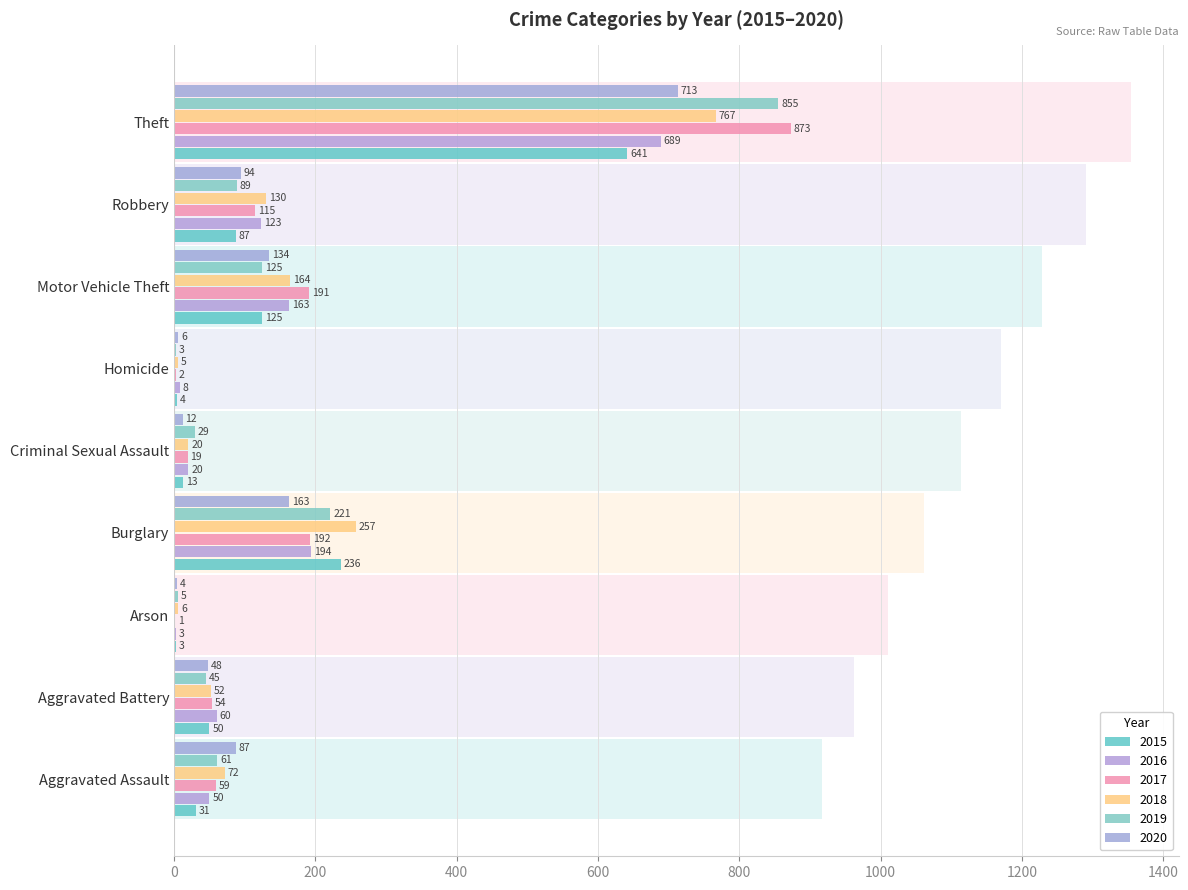

Reading left to right, what are all the values shown in this chart?

2015: Aggravated Assault=31	Aggravated Battery=50	Arson=3	Burglary=236	Criminal Sexual Assault=13	Homicide=4	Motor Vehicle Theft=125	Robbery=87	Theft=641
2016: Aggravated Assault=50	Aggravated Battery=60	Arson=3	Burglary=194	Criminal Sexual Assault=20	Homicide=8	Motor Vehicle Theft=163	Robbery=123	Theft=689
2017: Aggravated Assault=59	Aggravated Battery=54	Arson=1	Burglary=192	Criminal Sexual Assault=19	Homicide=2	Motor Vehicle Theft=191	Robbery=115	Theft=873
2018: Aggravated Assault=72	Aggravated Battery=52	Arson=6	Burglary=257	Criminal Sexual Assault=20	Homicide=5	Motor Vehicle Theft=164	Robbery=130	Theft=767
2019: Aggravated Assault=61	Aggravated Battery=45	Arson=5	Burglary=221	Criminal Sexual Assault=29	Homicide=3	Motor Vehicle Theft=125	Robbery=89	Theft=855
2020: Aggravated Assault=87	Aggravated Battery=48	Arson=4	Burglary=163	Criminal Sexual Assault=12	Homicide=6	Motor Vehicle Theft=134	Robbery=94	Theft=713